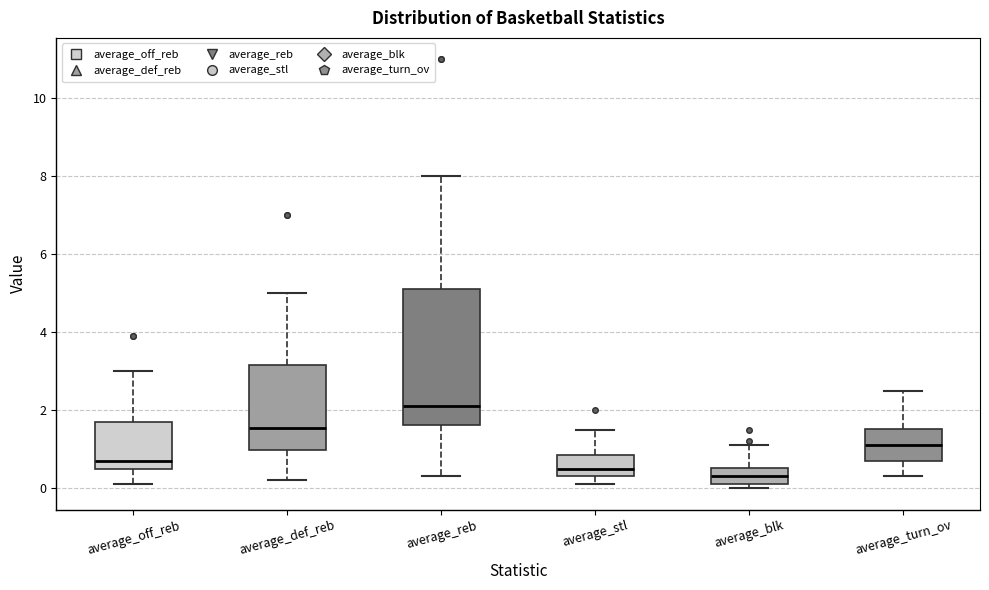

Where is the lower edge of the box for average_off_reb on the y-axis? The values are not printed on the chart, so give them approximately, as read against the axis.

0.6